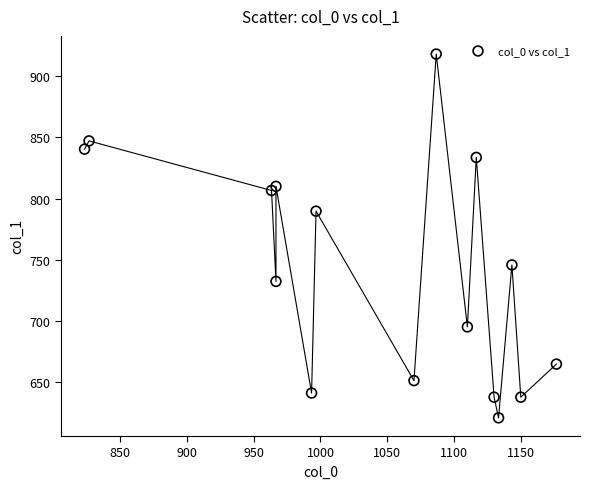

What is the range of Y values (max minus min)?

297.0